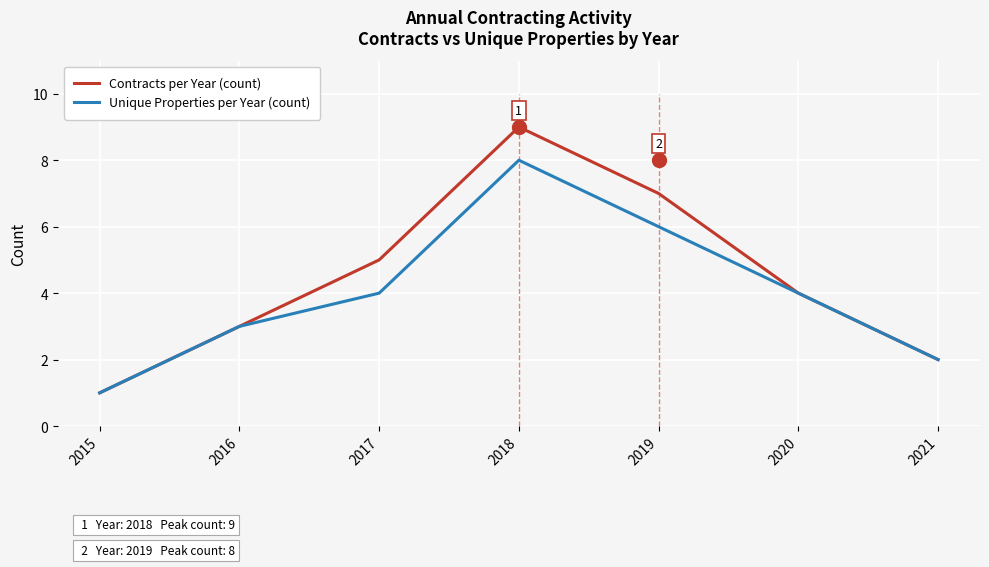

True or false: Contracts per Year (count) and Unique Properties per Year (count) intersect in this chart.

False